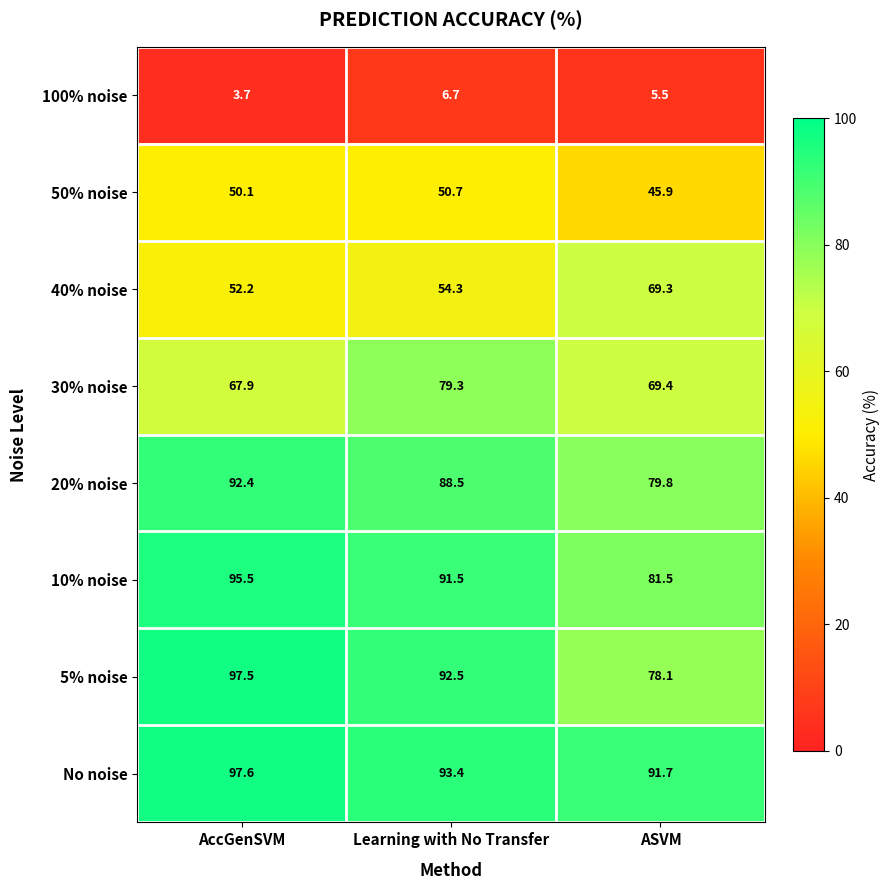

What is the approximate value of 5% noise at Learning with No Transfer?

92.5